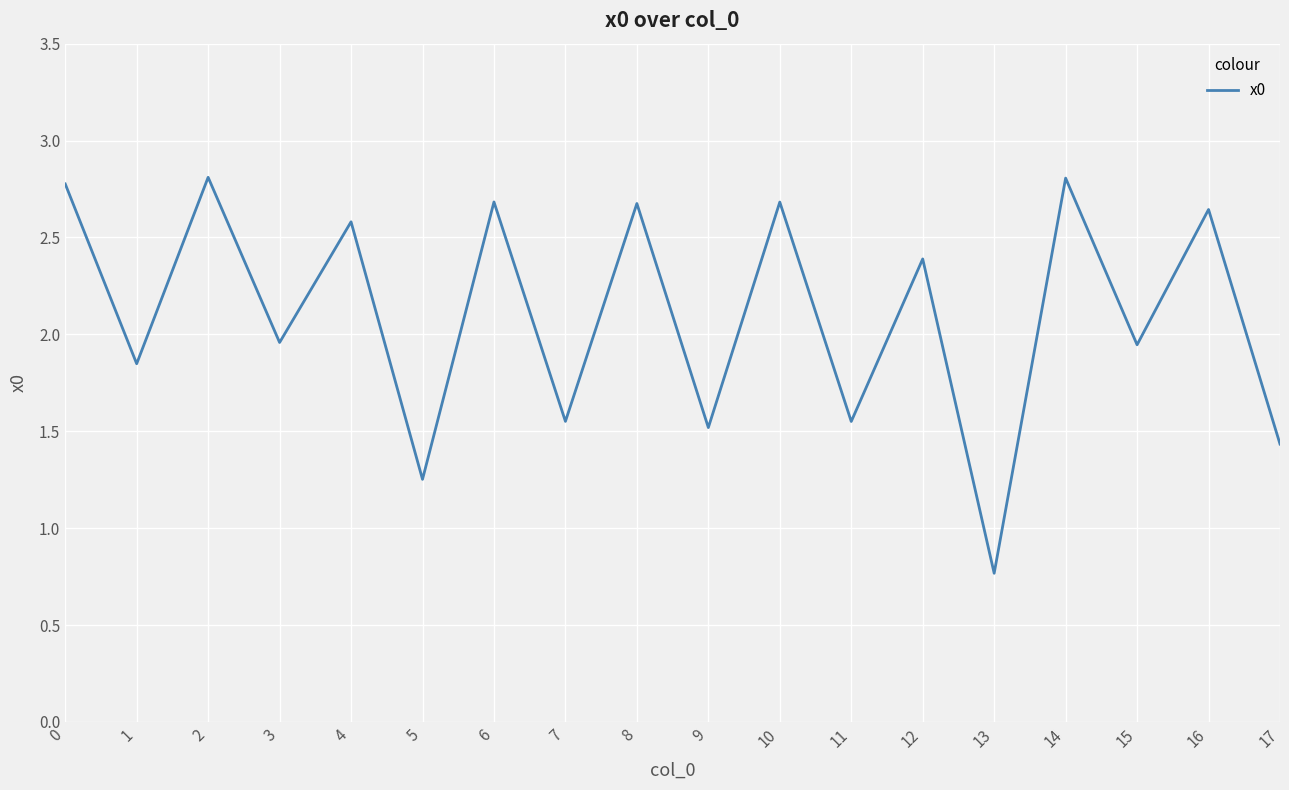

What is the sum of the values at 4 and 14?

5.4